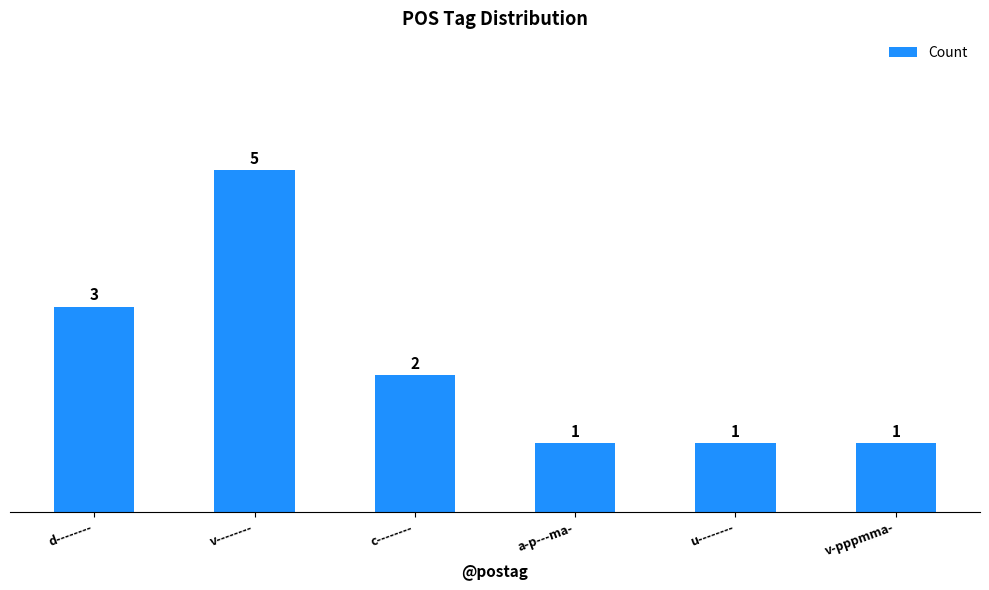

How many values are between 1 and 3?

5